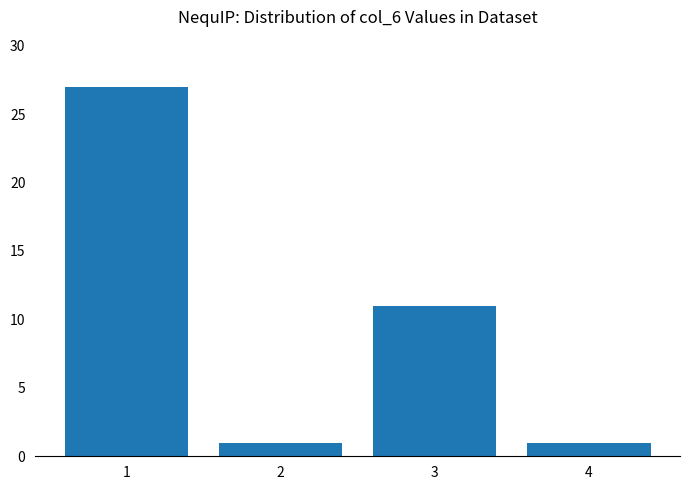

Approximately how many times larger is the value at 1 compared to 3?

2.5